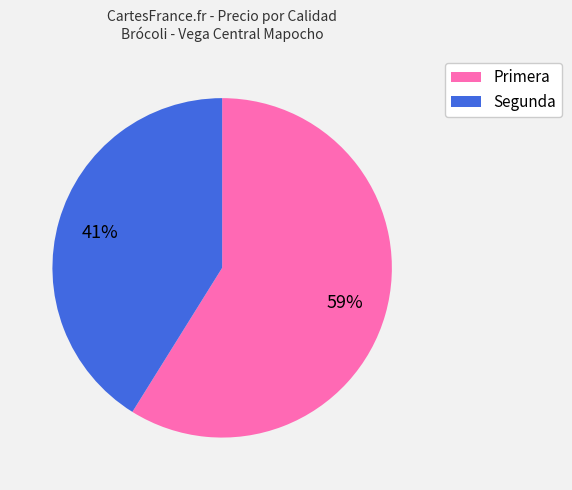

Does any single category account for the majority?

Yes